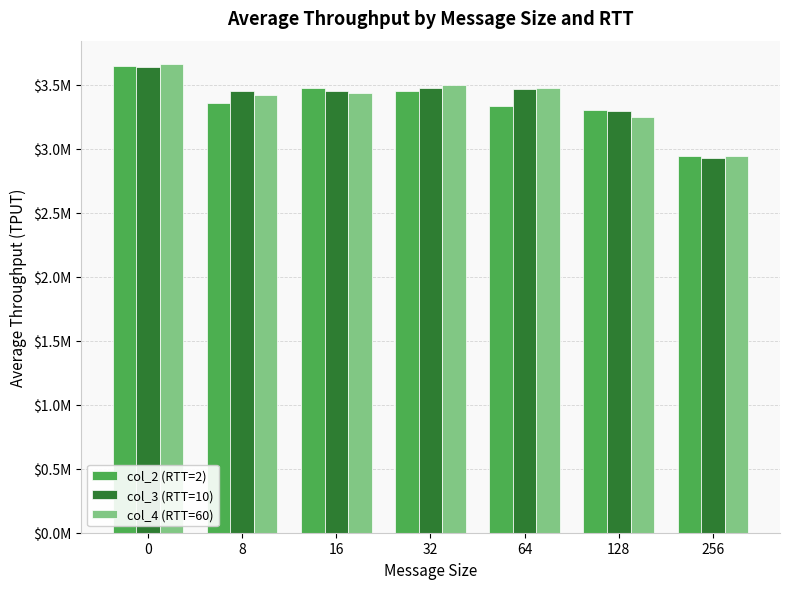

Where is col_4 (RTT=60) nearest to the value 3302613?

128